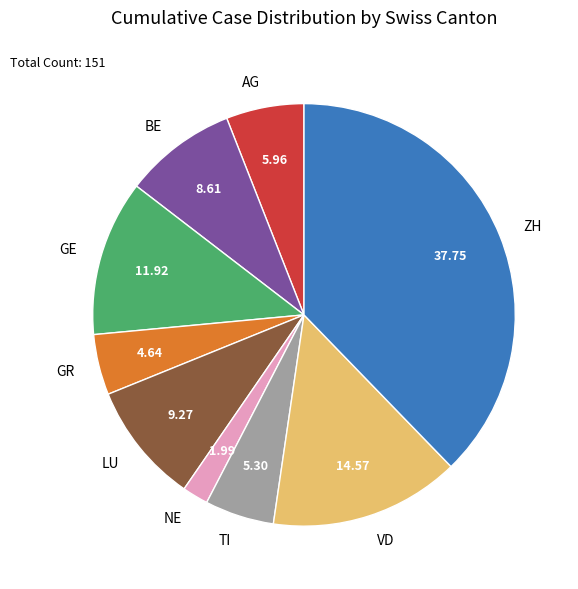

What is the largest slice in the pie chart?

ZH